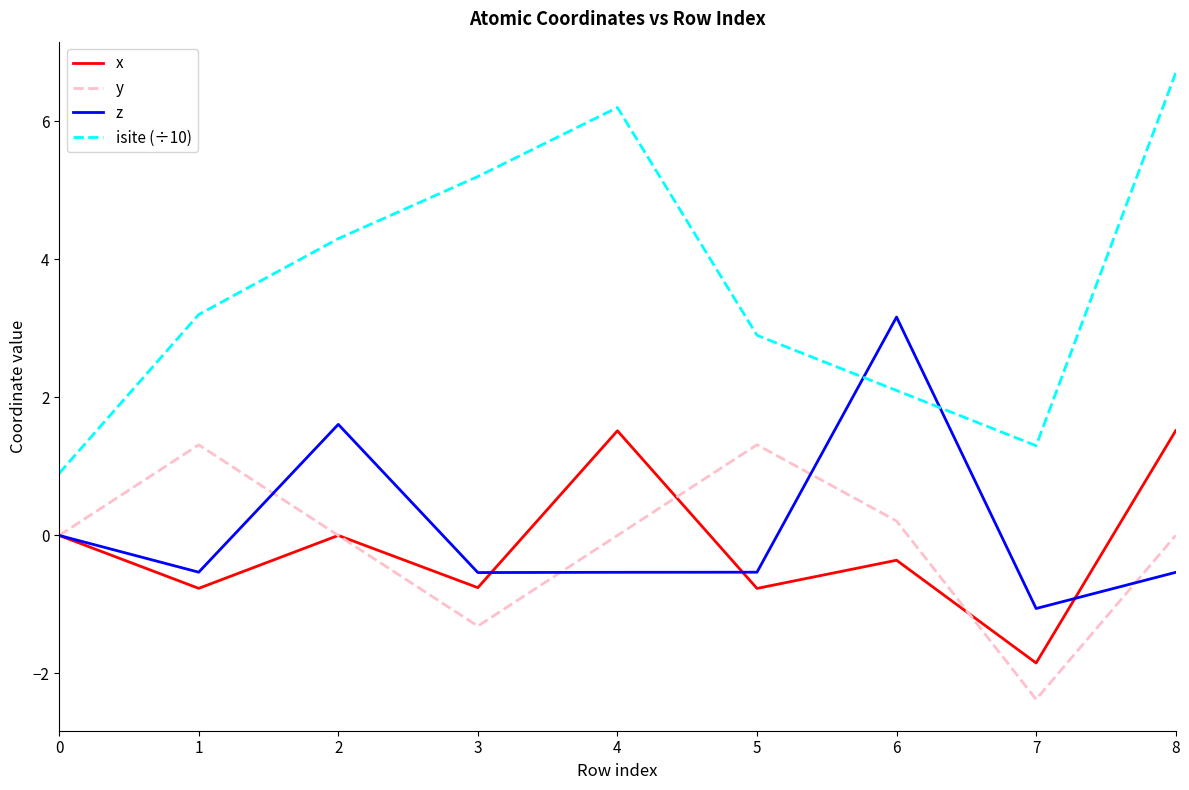

What is the total value across all series at 1?

3.2